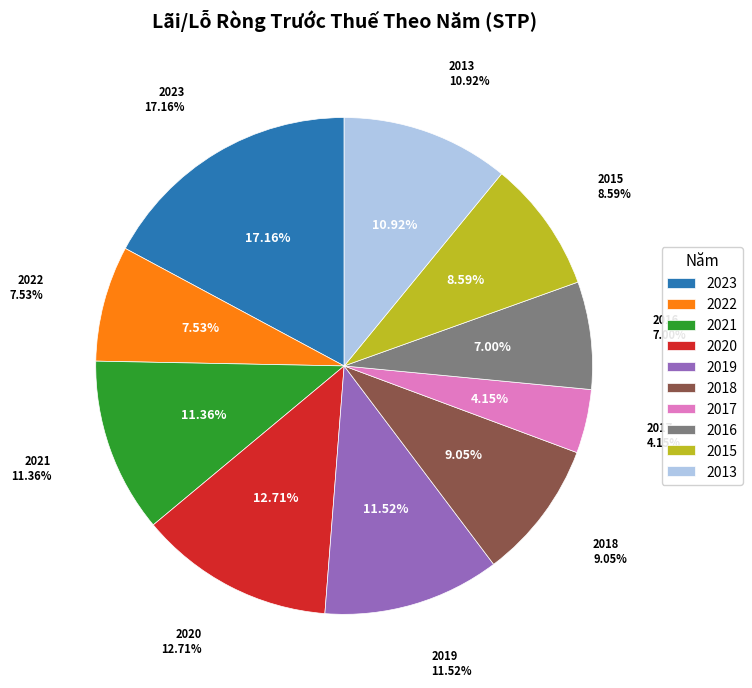

Does any single category account for the majority?

No